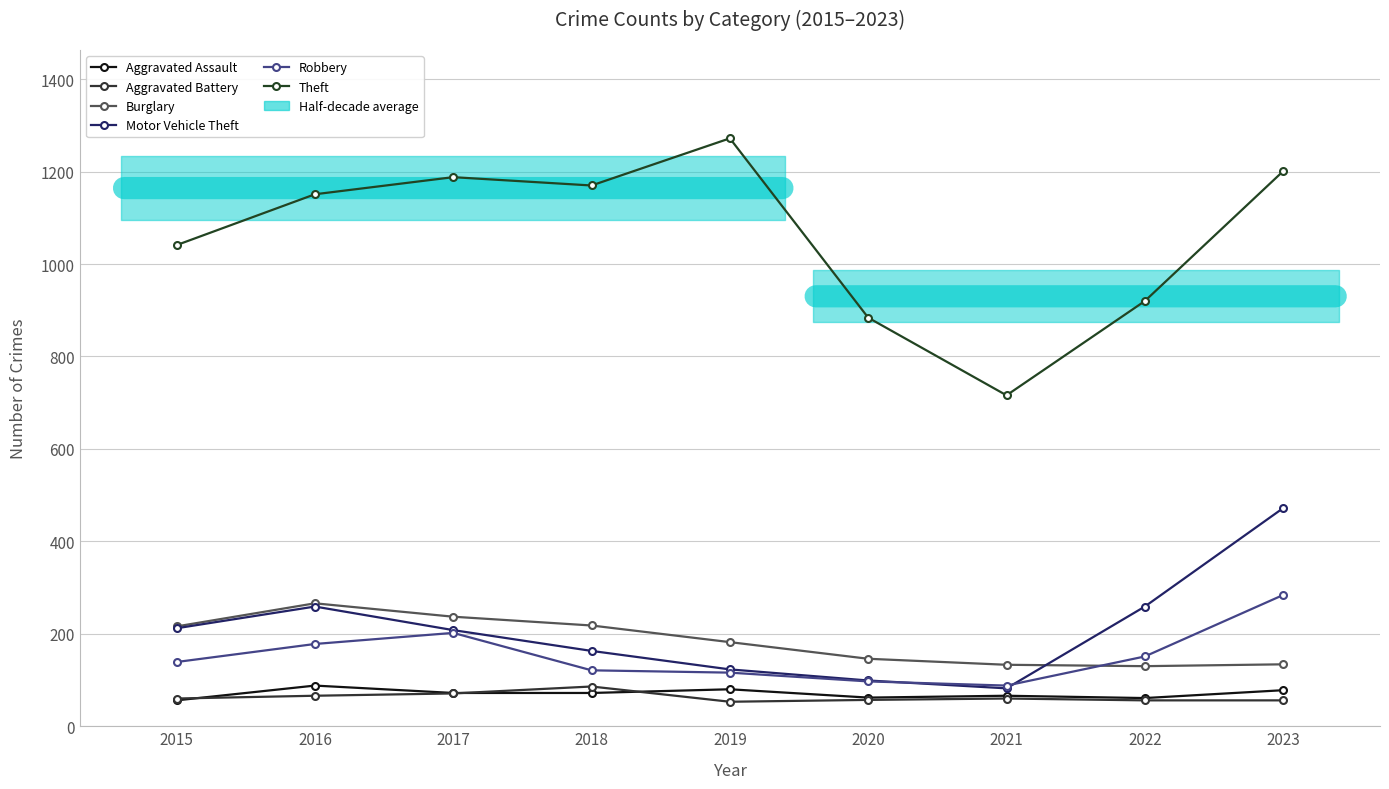

True or false: Burglary and Aggravated Assault intersect in this chart.

False